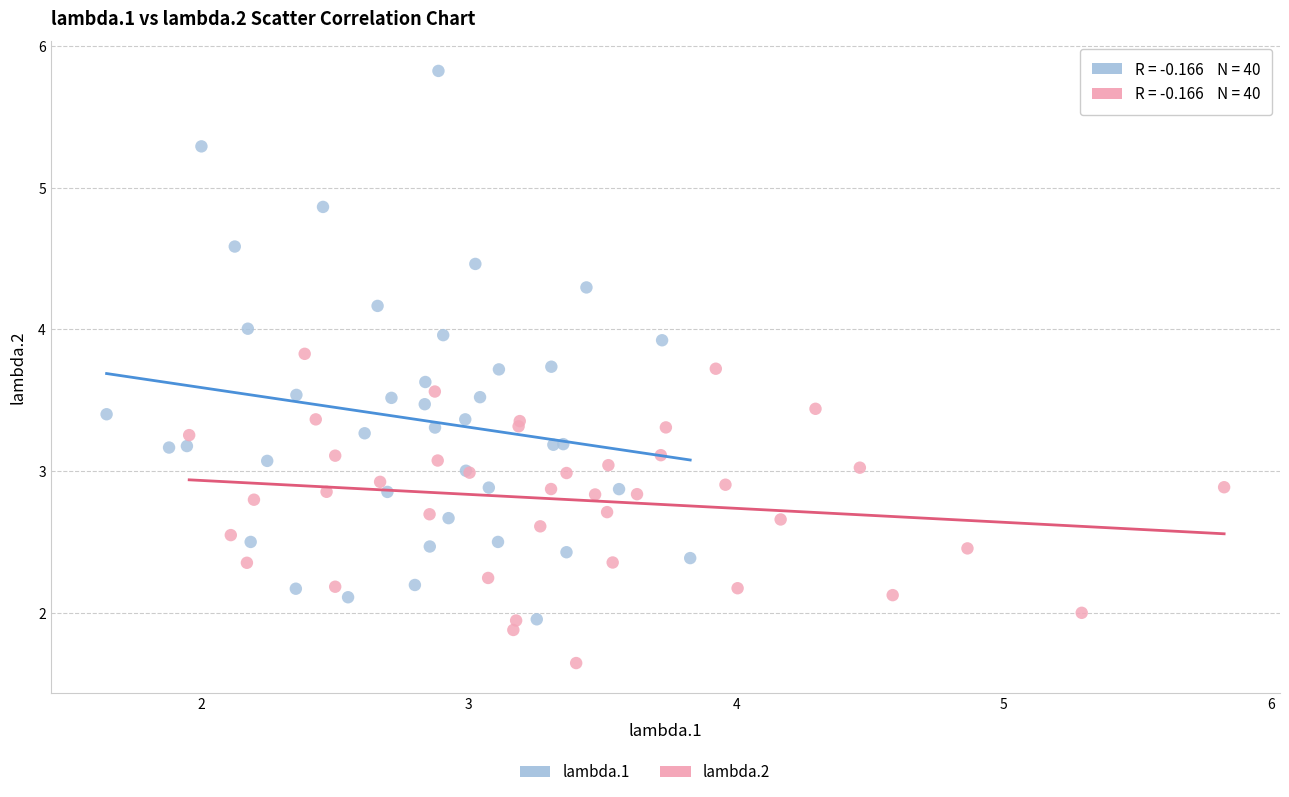

Which series reaches the maximum Y coordinate?

lambda.1